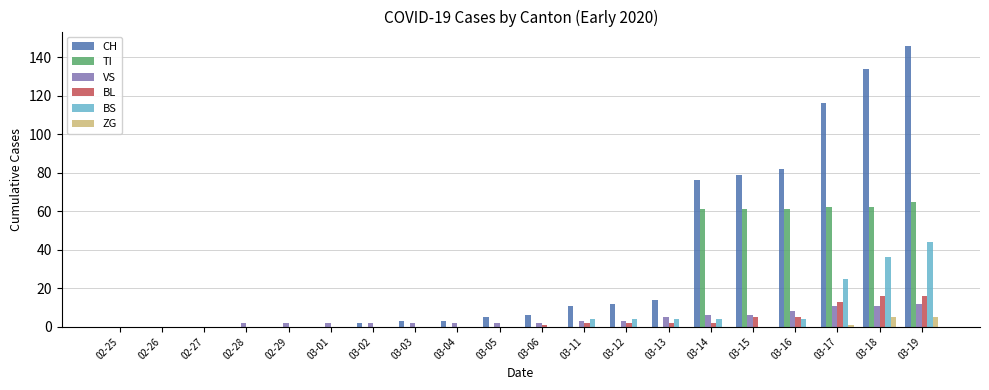

The value of CH at 03-15 is 79. True or false?

True